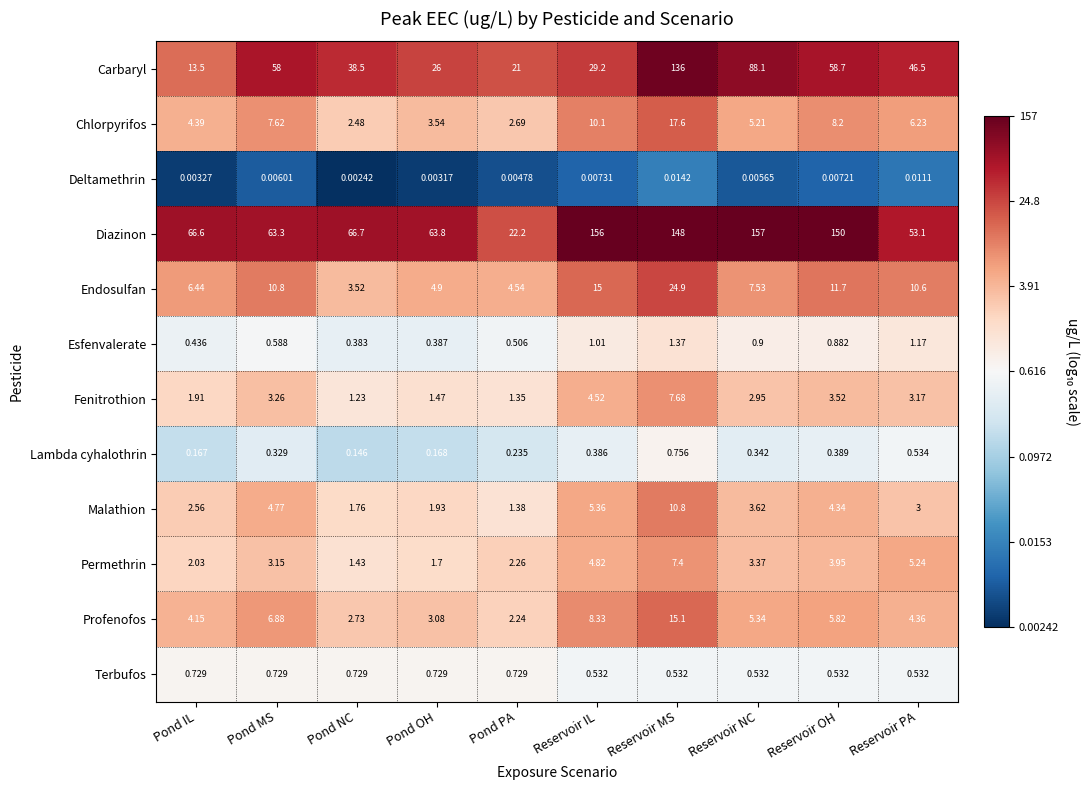

Which series changed the most between Pond MS and Pond NC?

Carbaryl